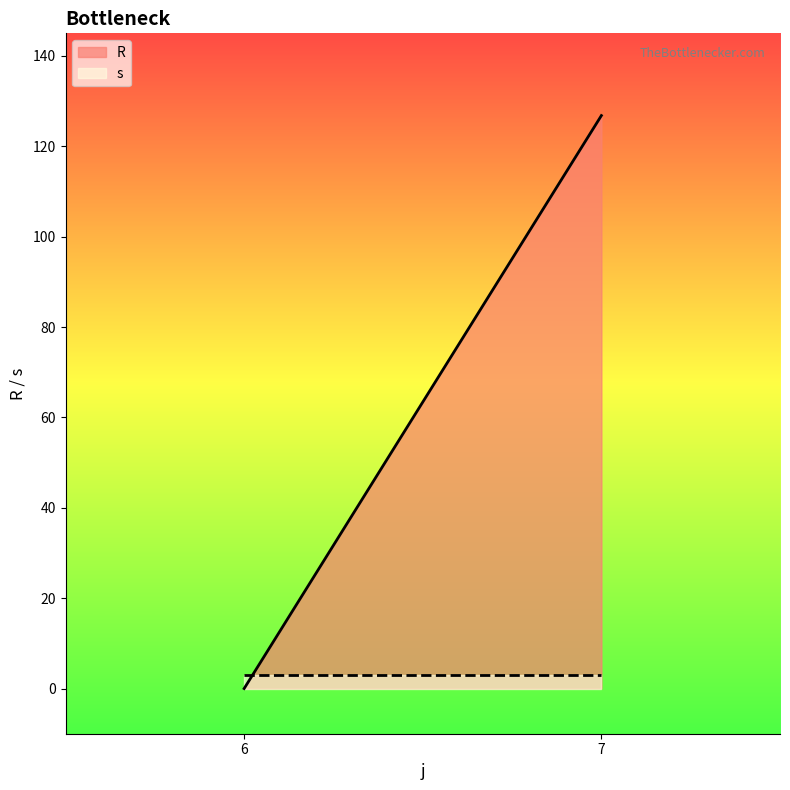

Rank the series by their maximum value, from lowest to highest.

s, R